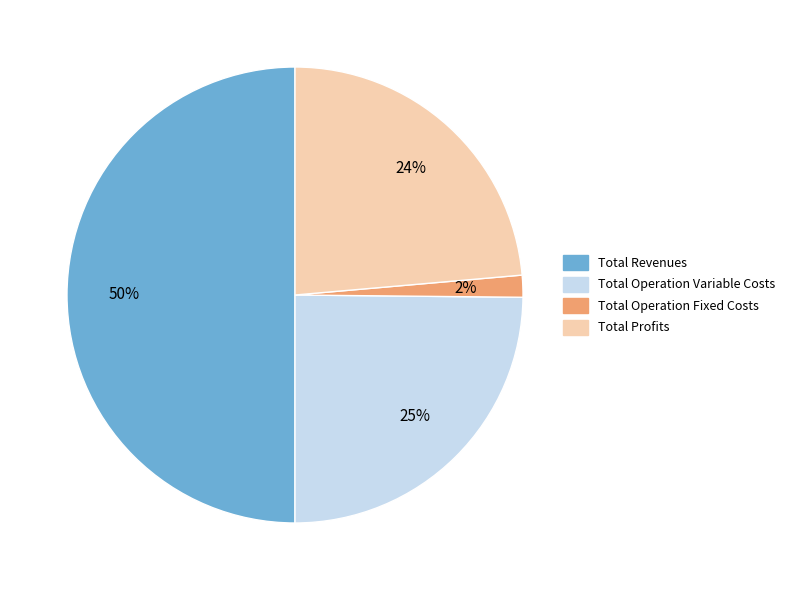

To the nearest percent, what is the difference between the largest and smallest slice percentages?

48%